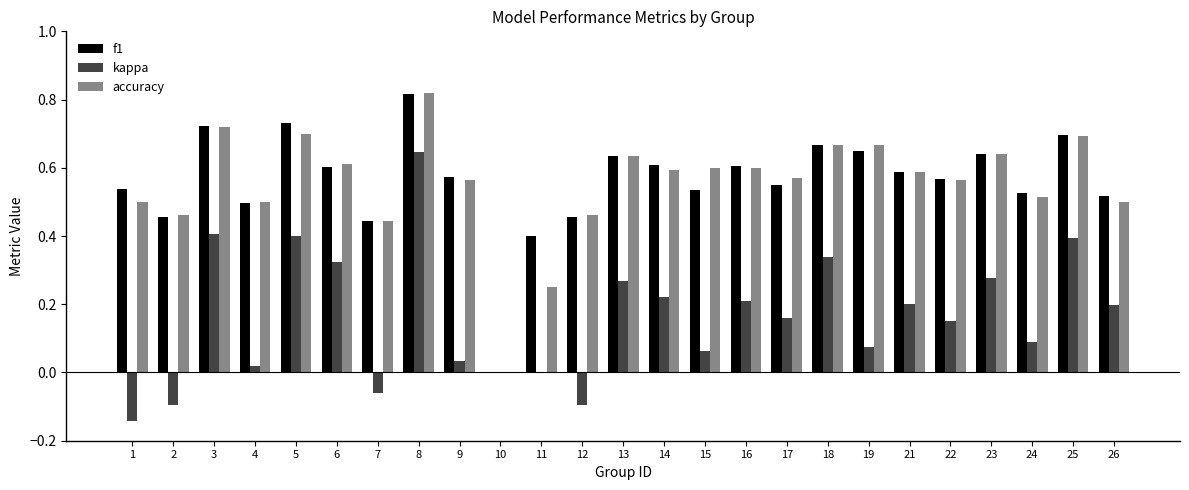

How many series are shown in this chart?

3